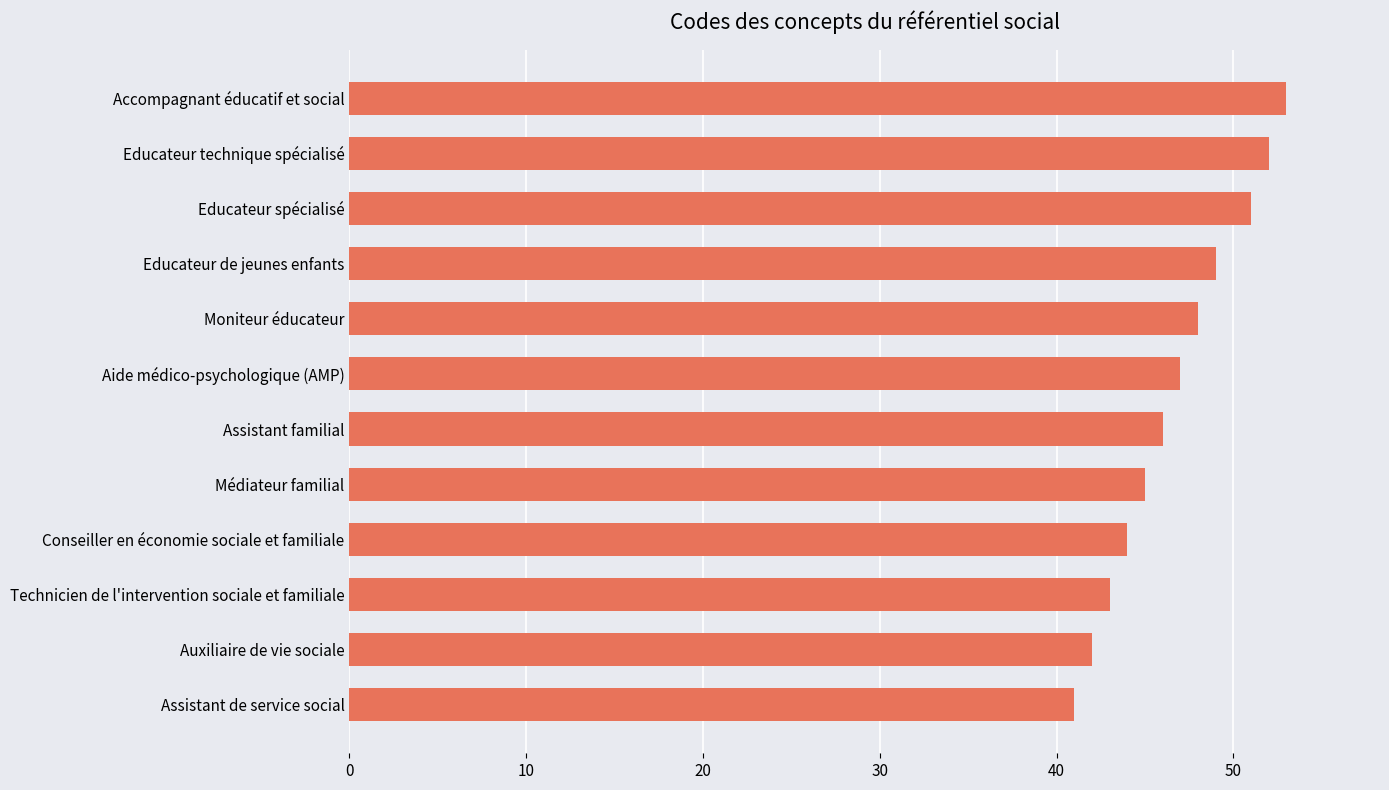

Reading bottom to top, list all the values displayed in this chart.

Assistant de service social=41	Auxiliaire de vie sociale=42	Technicien de l'intervention sociale et familiale=43	Conseiller en économie sociale et familiale=44	Médiateur familial=45	Assistant familial=46	Aide médico-psychologique (AMP)=47	Moniteur éducateur=48	Educateur de jeunes enfants=49	Educateur spécialisé=51	Educateur technique spécialisé=52	Accompagnant éducatif et social=53